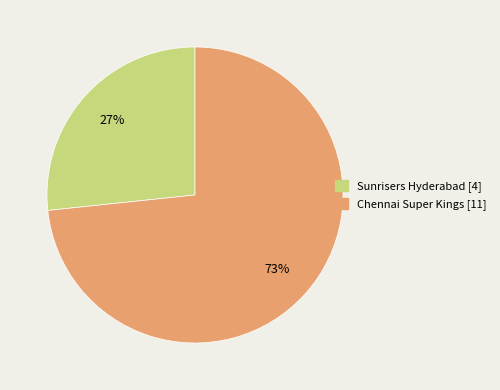

The Chennai Super Kings slice represents 88% of the pie. True or false?

False